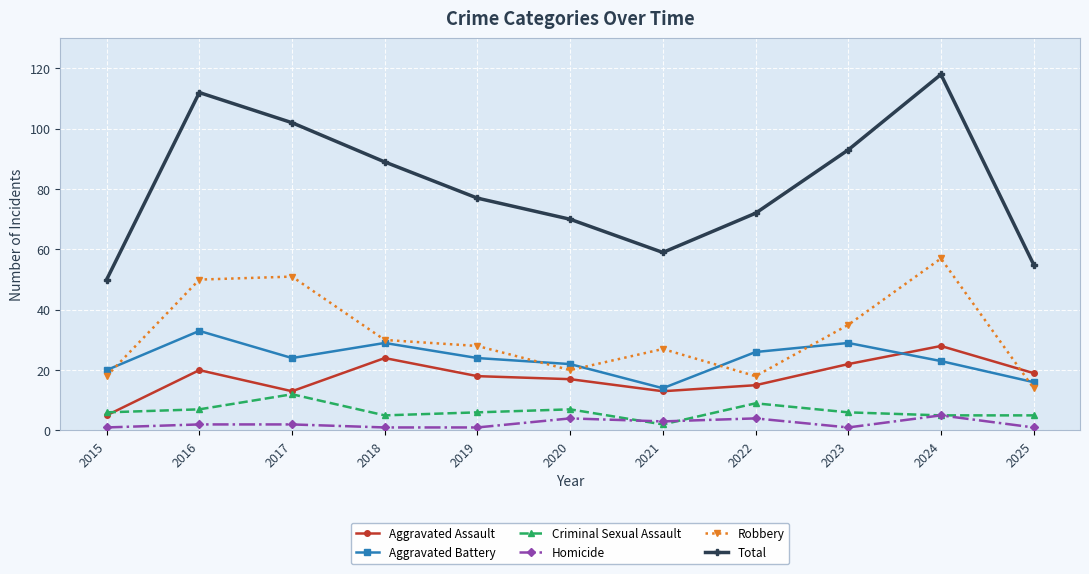

What is the maximum value for Homicide?

5